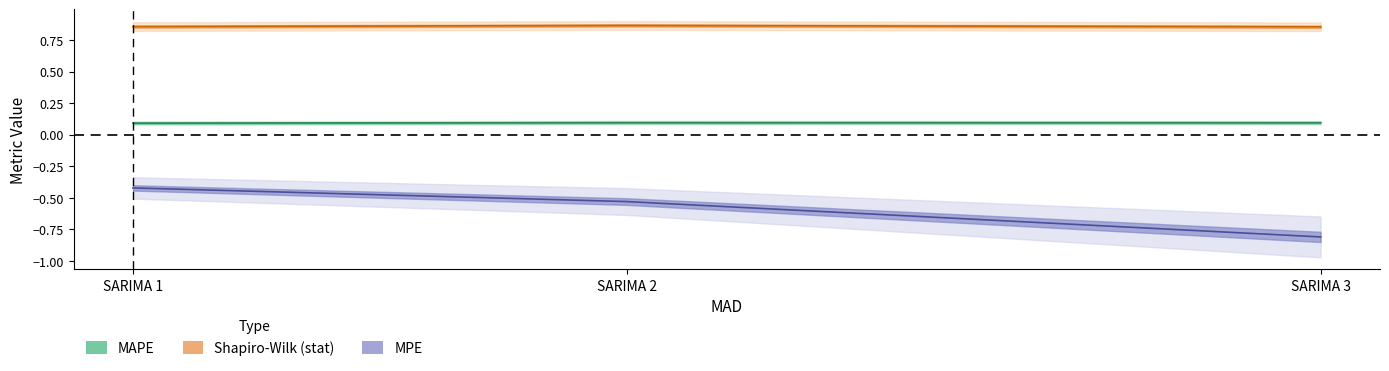

Reading left to right, what are all the values shown in this chart?

MAPE centre: SARIMA 1=0.1	SARIMA 2=0.1	SARIMA 3=0.1
Shapiro-Wilk centre: SARIMA 1=0.9	SARIMA 2=0.9	SARIMA 3=0.9
MPE centre: SARIMA 1=-0.4	SARIMA 2=-0.5	SARIMA 3=-0.8